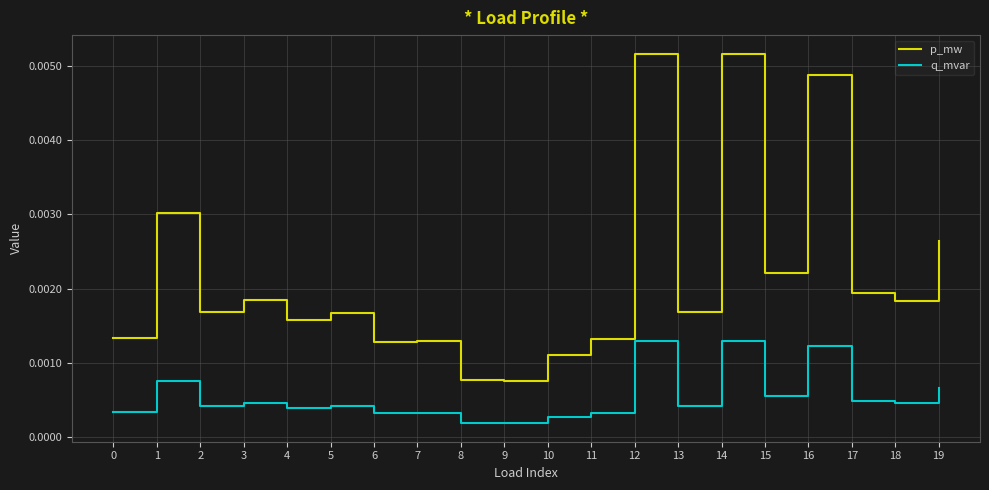

Where is the first local maximum for p_mw?

1